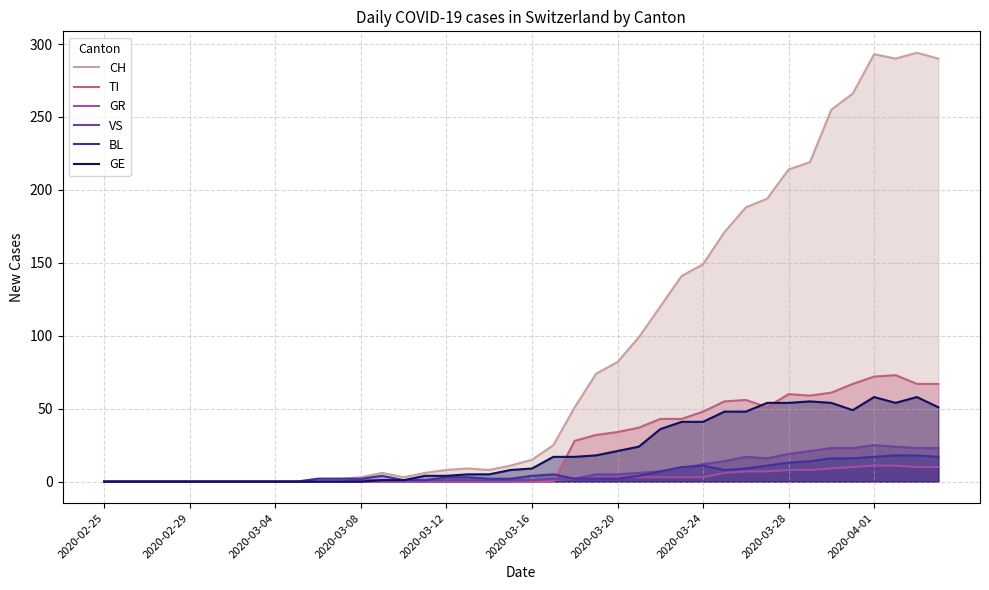

True or false: BL and GE cross at least once.

False